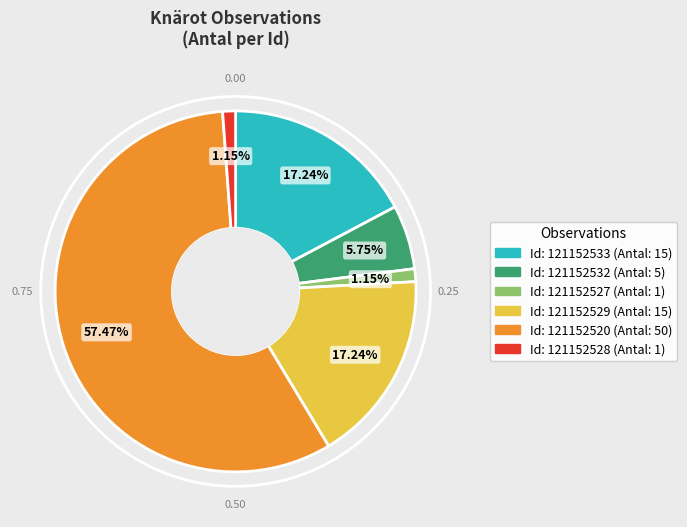

Count the number of slices in the pie.

6